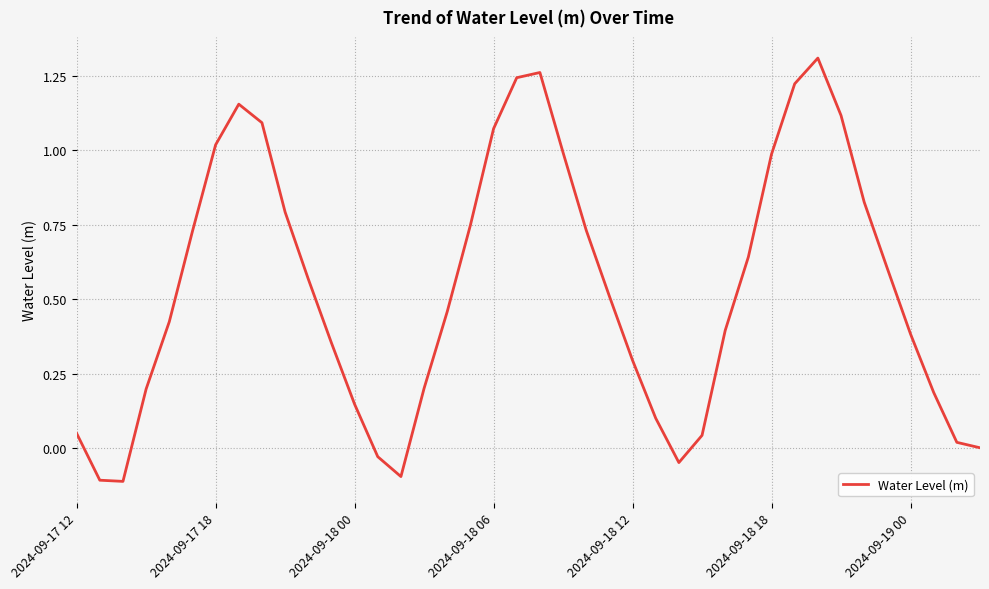

The chart shows a value of 0.6 at 2024-09-18 06. True or false?

False